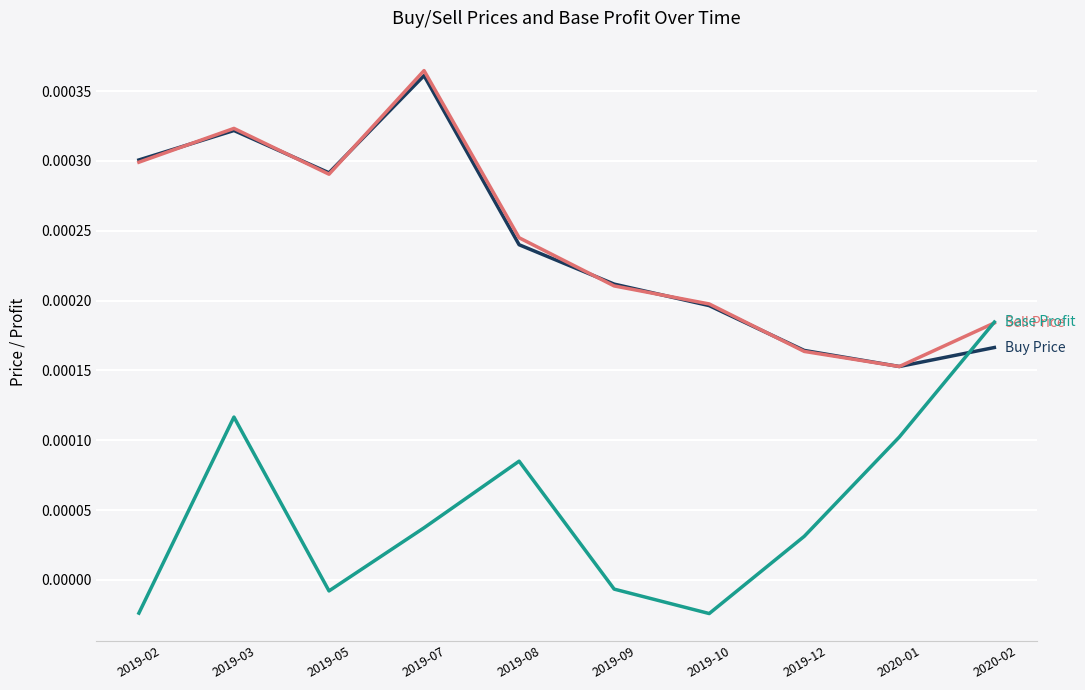

What position from the right is 2020-02?

1